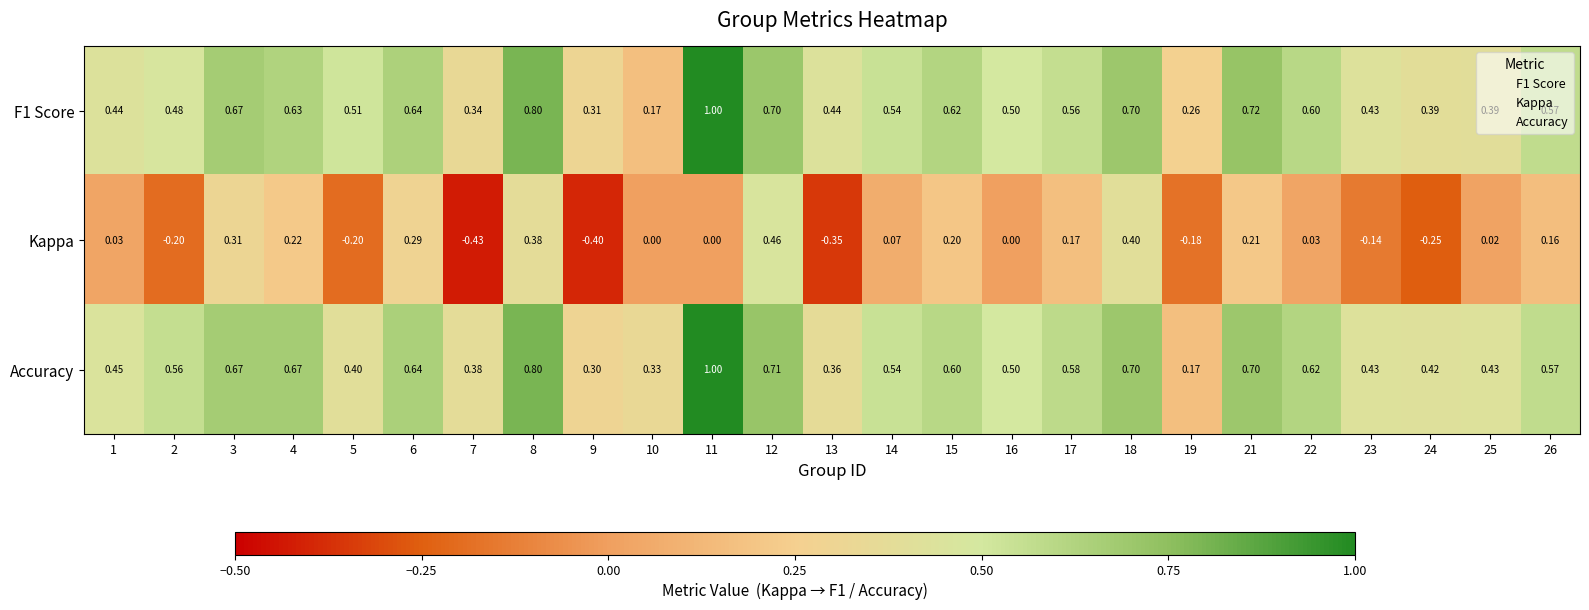

Is the value of F1 Score at 1 greater than the value of Kappa at 9?

Yes